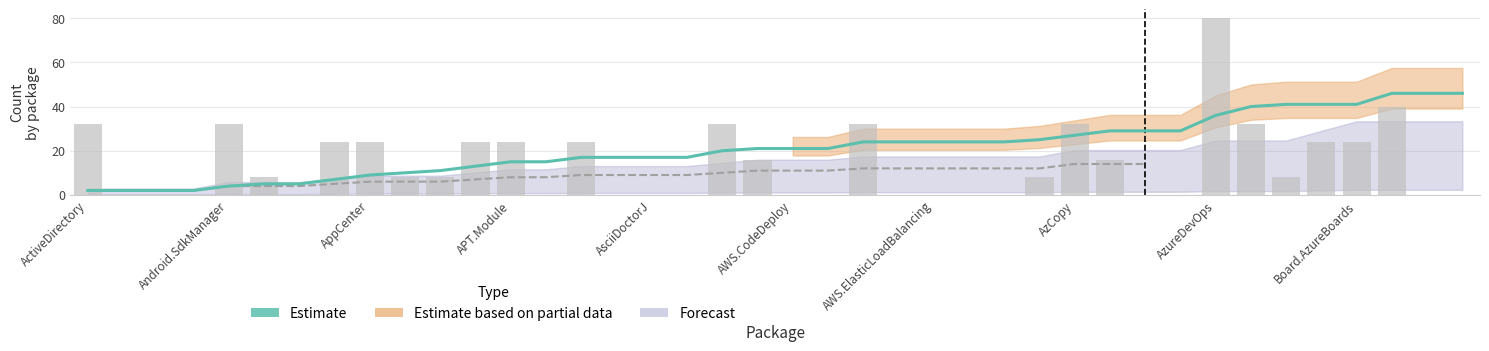

Approximately how many times larger is the value at 21 compared to 25?

0.9